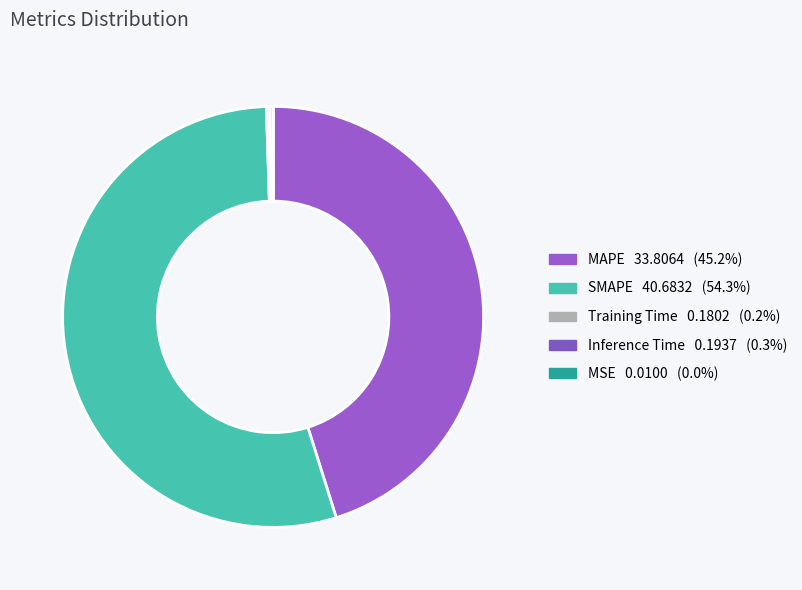

What portion of the pie excludes Inference Time?

99.7%